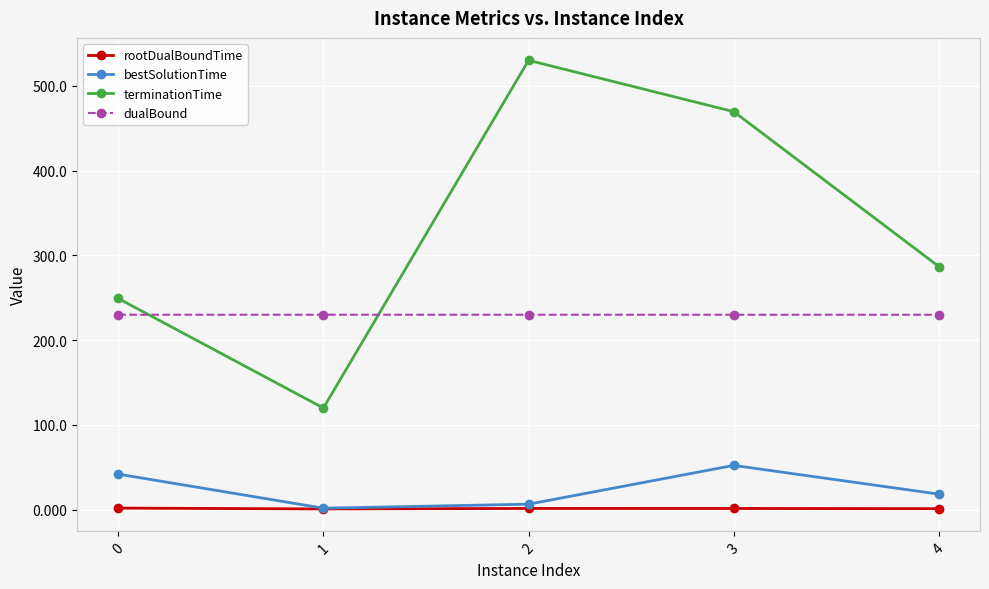

How many series are shown in this chart?

4